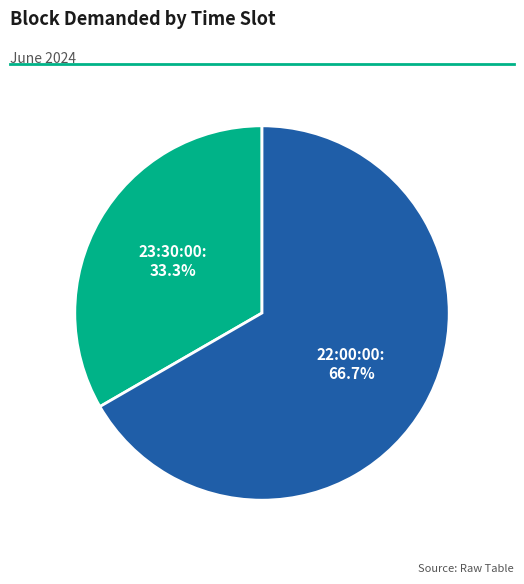

Is there any slice that represents more than half of the pie?

Yes